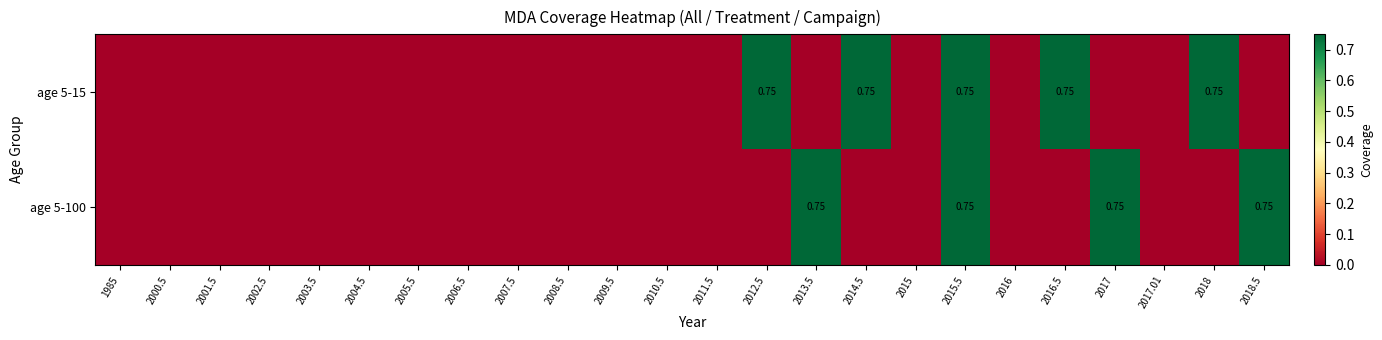

Is it true that age 5-100 equals 0.0 at 2016?

True